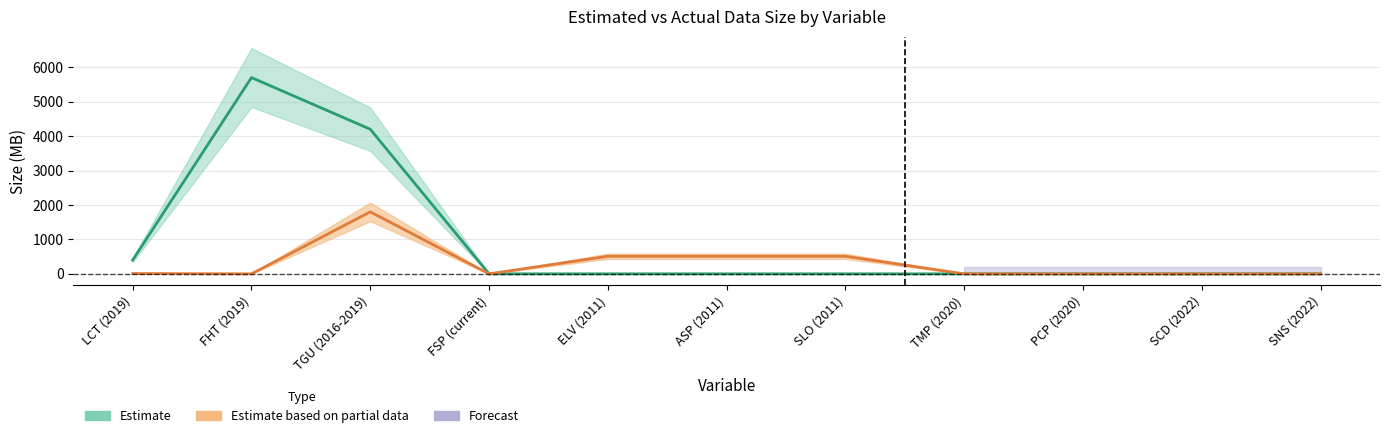

The value of Actual total size (MB) at FHT (2019) is 0.0. True or false?

True